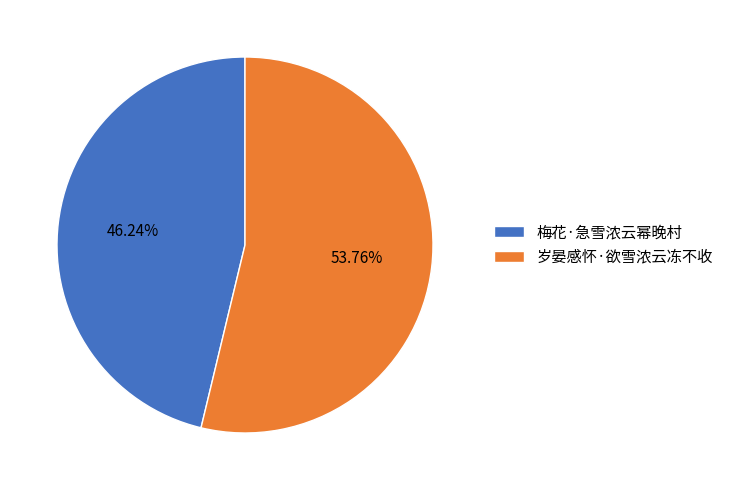

To the nearest percent, what portion does 梅花·急雪浓云幂晚村 represent?

46%